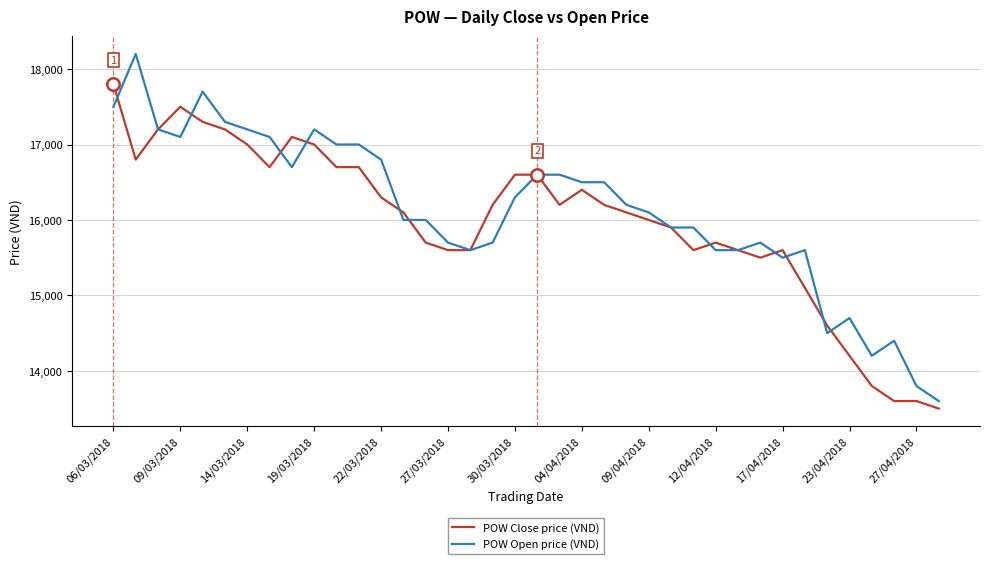

What is the minimum value for POW Close price (VND)?

13500